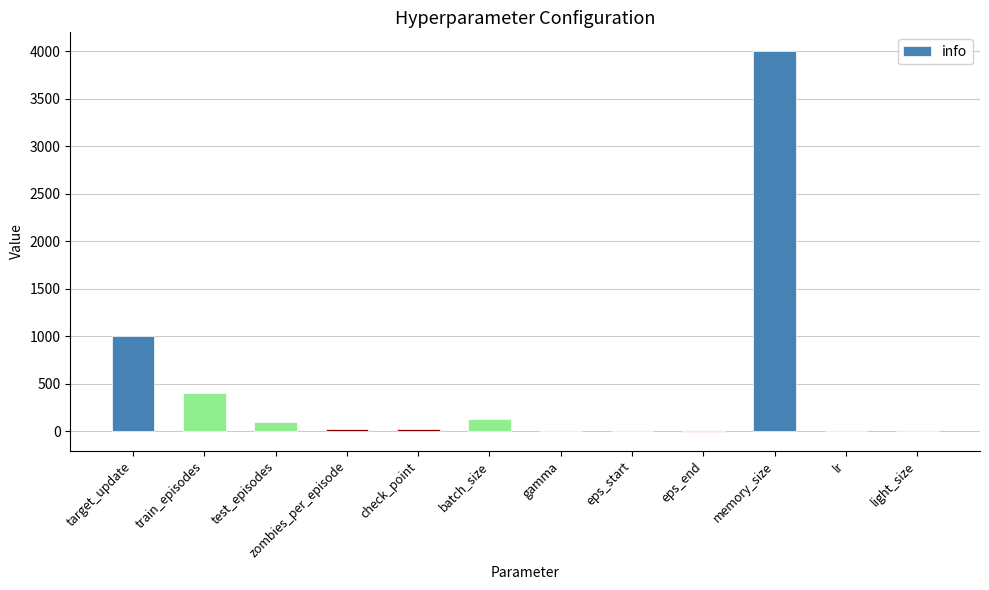

The value at train_episodes is 400.0. True or false?

True